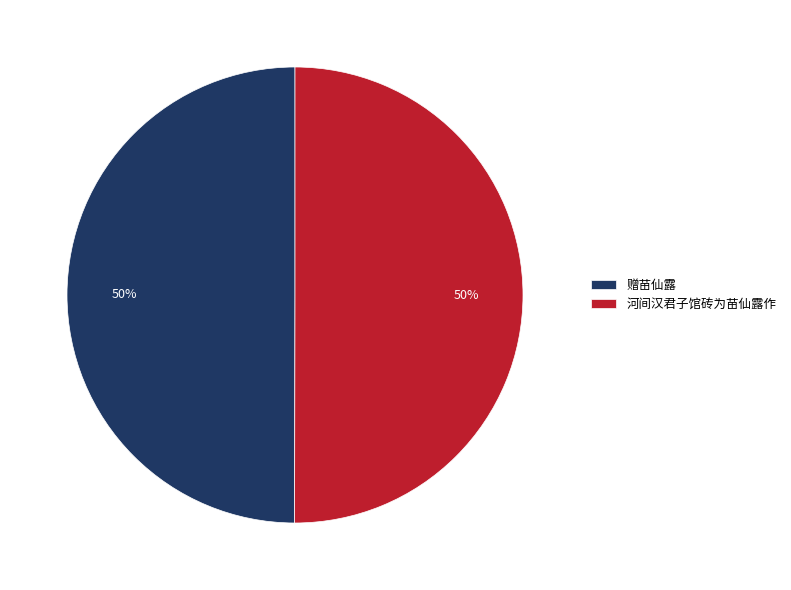

How many segments does this pie chart have?

2